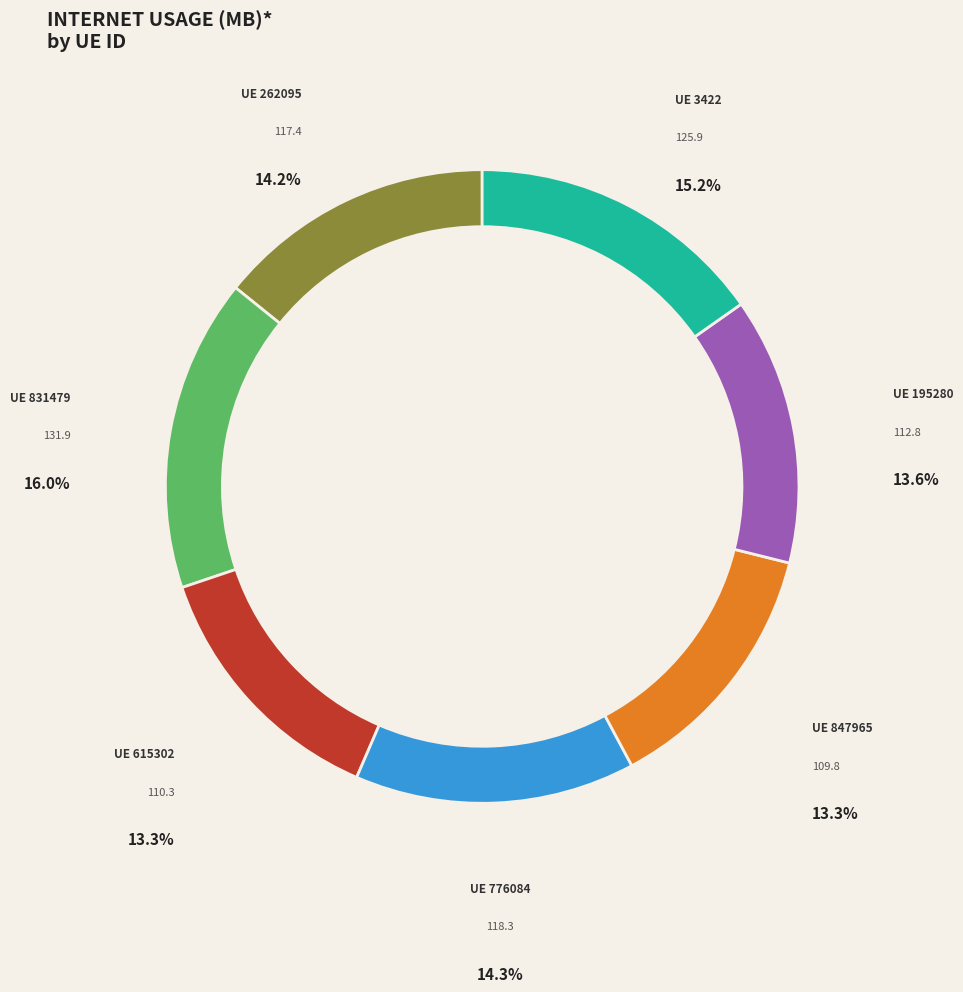

Is there a majority slice in this chart?

No